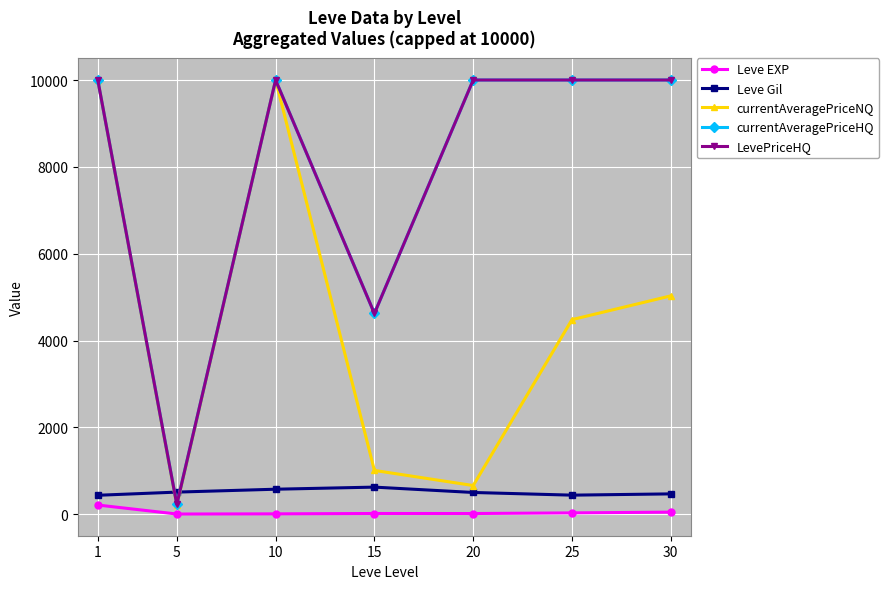

What is the difference between the maximum and minimum values in the Leve Gil series?

188.0